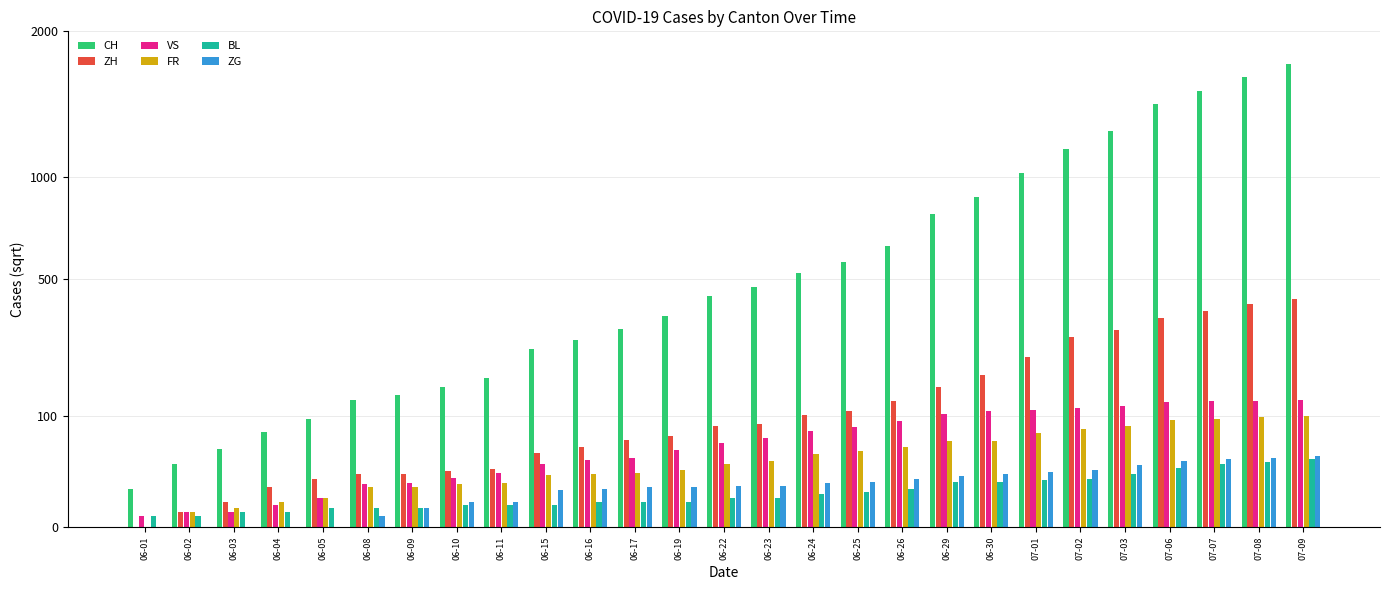

True or false: CH has a value of 38.2 at 07-06.

True